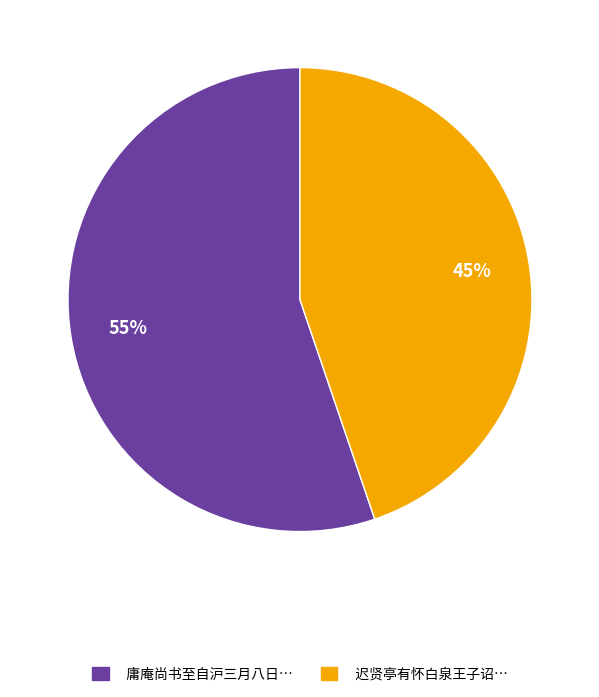

Does any single category account for the majority?

Yes